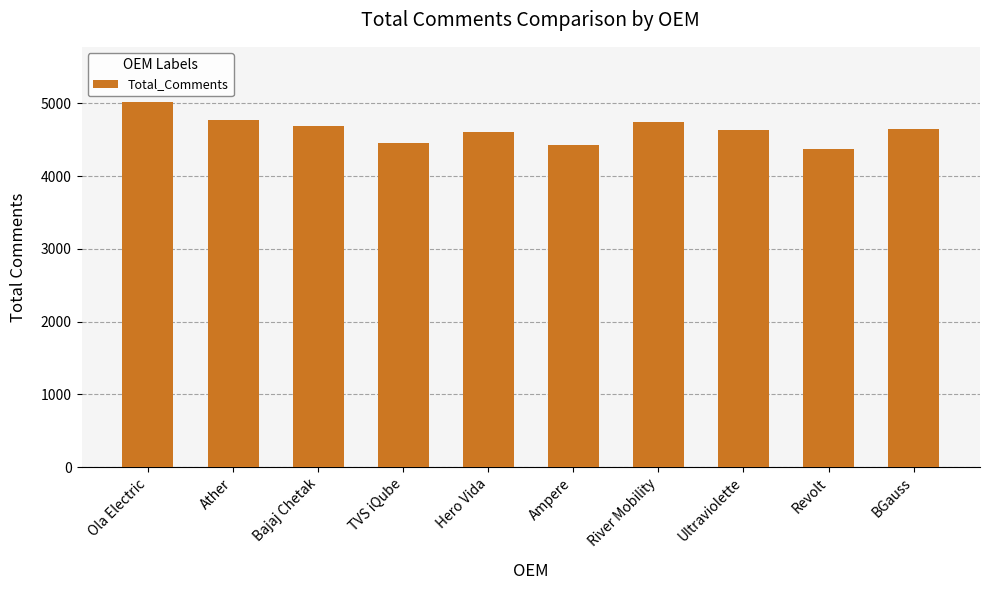

Which category has the highest value across all series?

Ola Electric